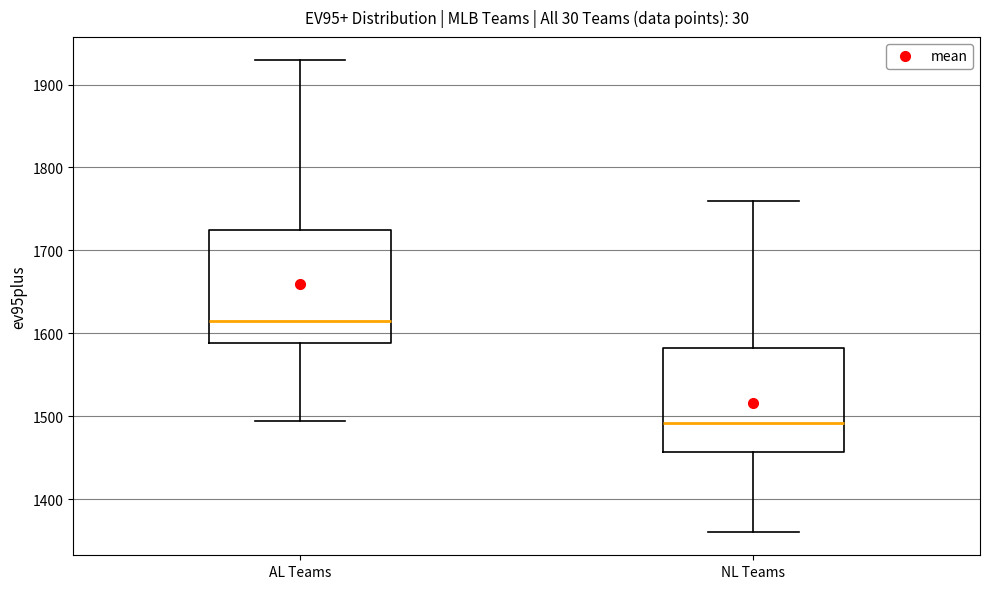

Where is the lower edge of the box for AL Teams on the y-axis? The values are not printed on the chart, so give them approximately, as read against the axis.

1590